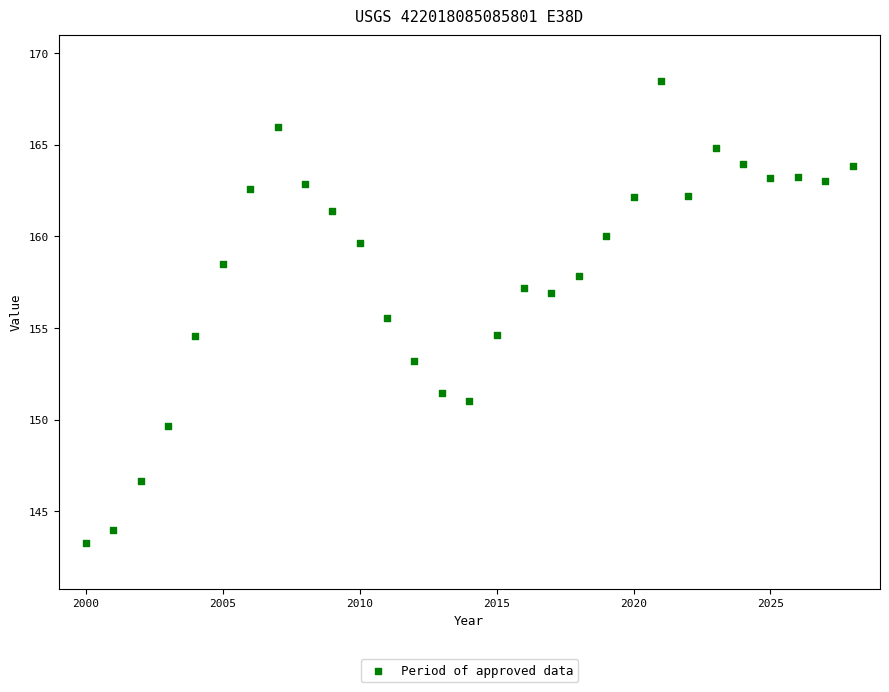

What is the range of X values (max minus min)?

28.0